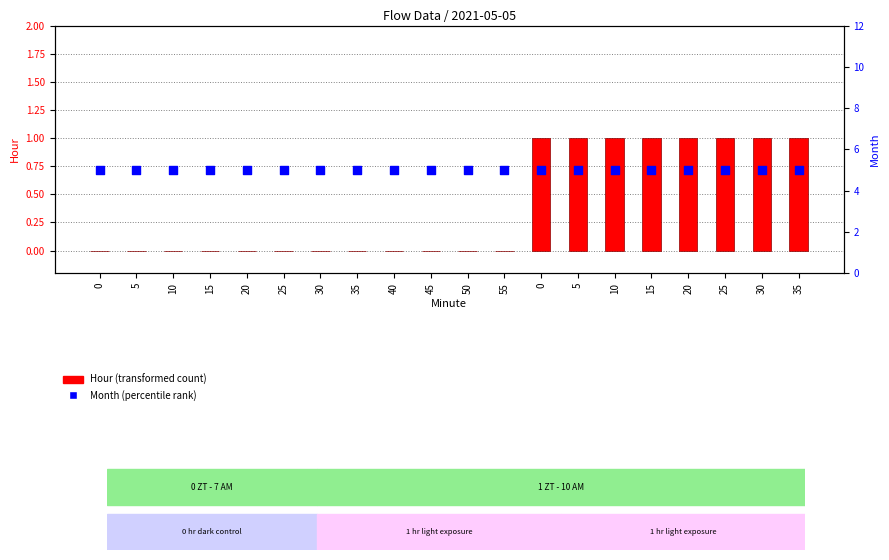

Which series has the largest Y range (max minus min)?

Hour